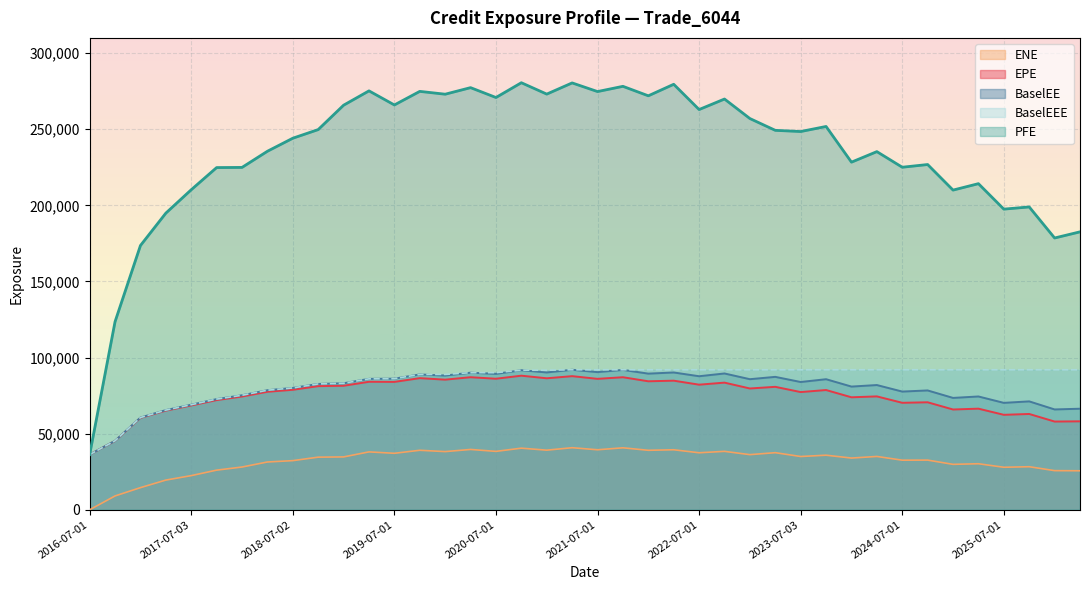

What is the difference between the highest and lowest values at 2016-07-01?

36245.7